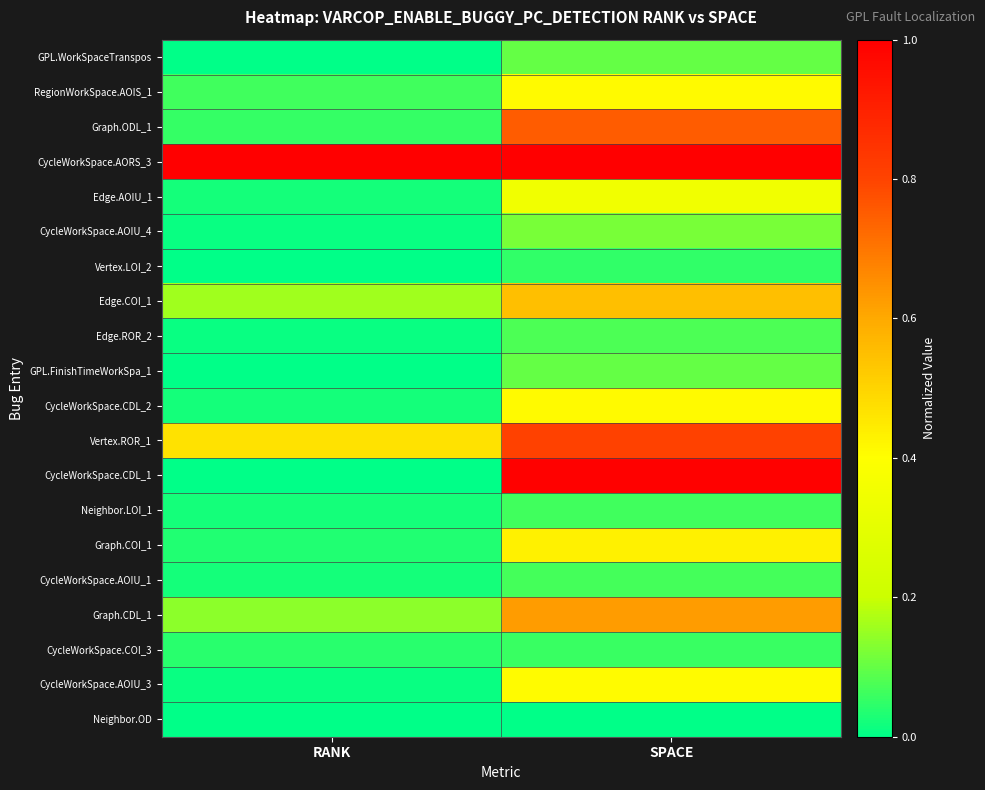

Rank the series at SPACE from highest to lowest value.

CycleWorkSpace.AORS_3, CycleWorkSpace.CDL_1, Vertex.ROR_1, Graph.ODL_1, Graph.CDL_1, Edge.COI_1, Graph.COI_1, RegionWorkSpace.AOIS_1, CycleWorkSpace.CDL_2, CycleWorkSpace.AOIU_3, Edge.AOIU_1, CycleWorkSpace.AOIU_4, GPL.WorkSpaceTranspos, GPL.FinishTimeWorkSpa_1, Edge.ROR_2, CycleWorkSpace.AOIU_1, Neighbor.LOI_1, CycleWorkSpace.COI_3, Vertex.LOI_2, Neighbor.OD